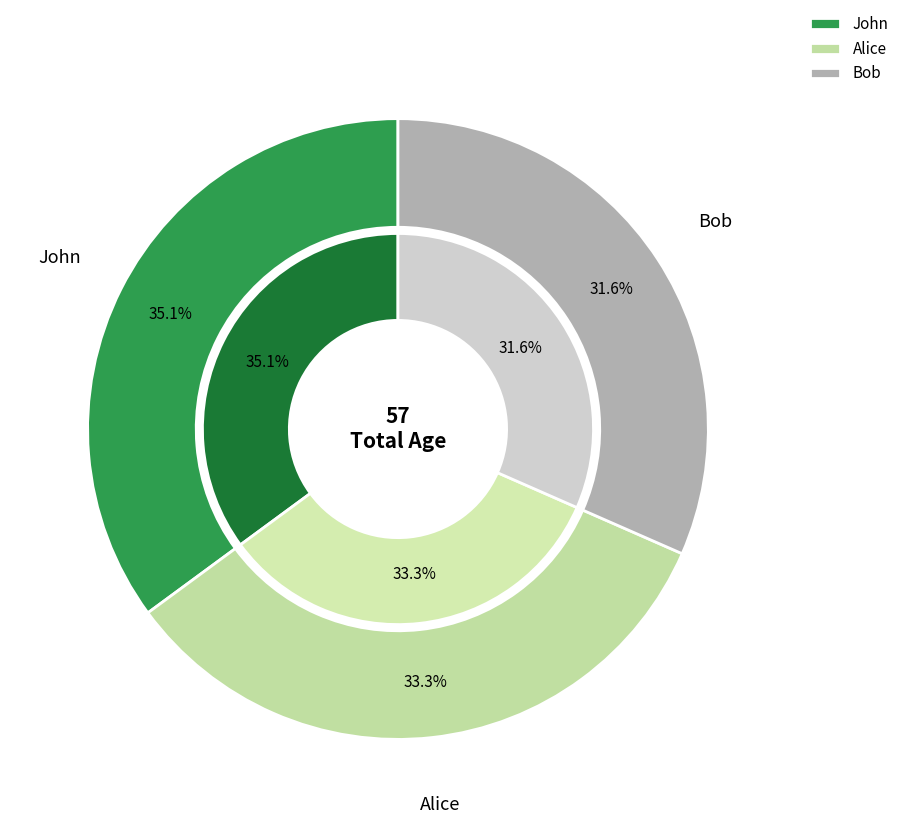

What percentage do Alice and John together represent?

68.4%